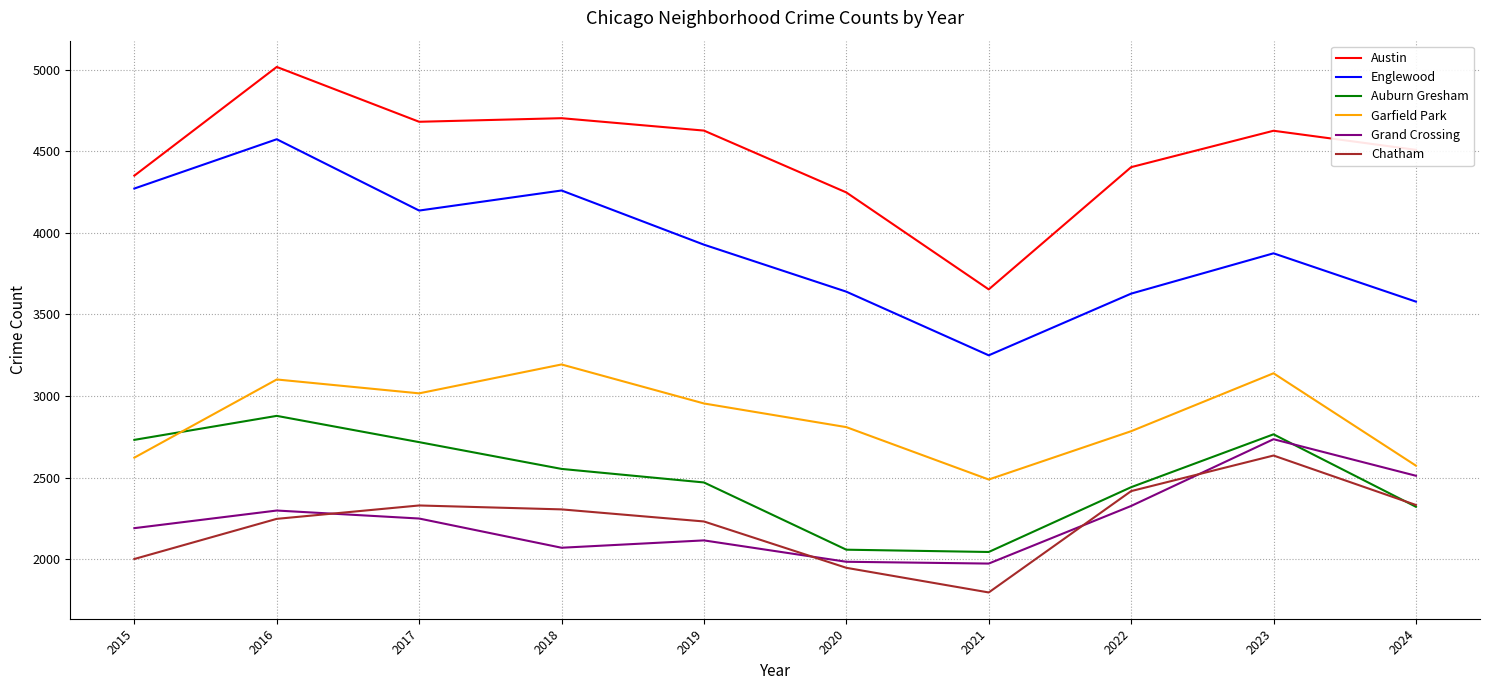

The Grand Crossing series shows 2735 at 2023. True or false?

True